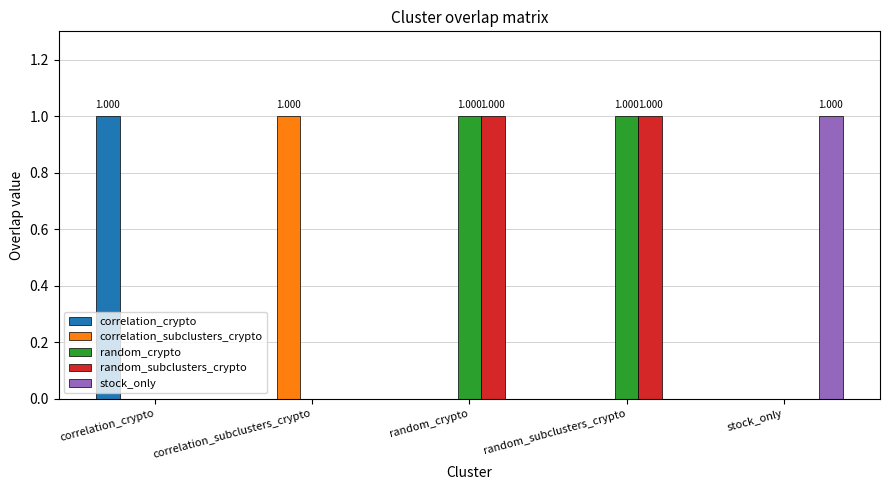

True or false: stock_only has a value of 1 at stock_only.

True